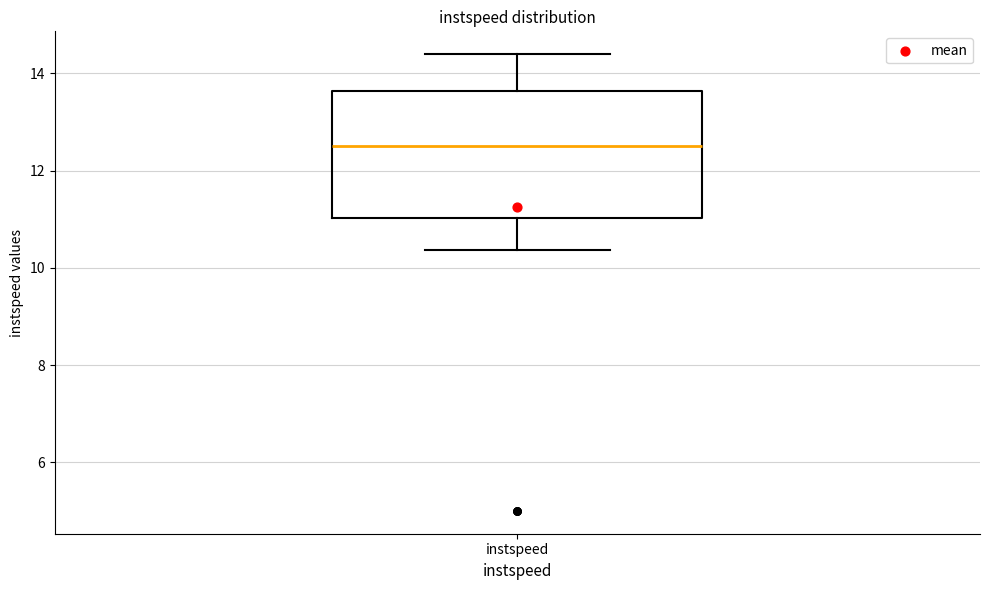

Where is the lower edge of the box for instspeed on the y-axis? The values are not printed on the chart, so give them approximately, as read against the axis.

11.0